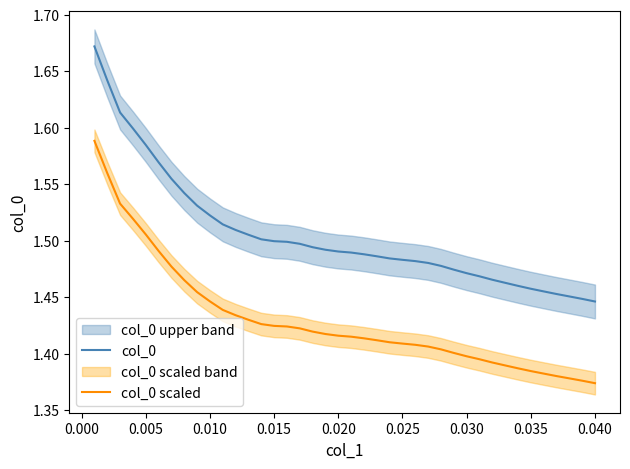

True or false: col_0 and col_0 scaled intersect in this chart.

False